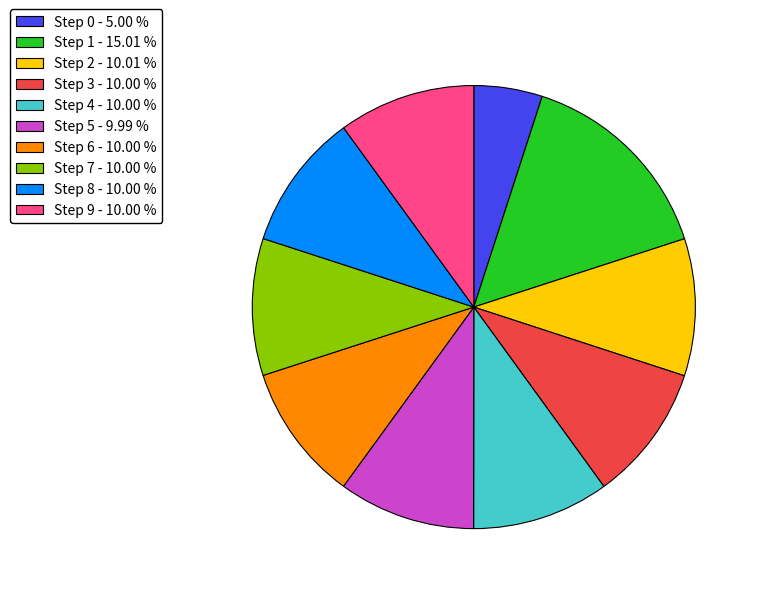

Does any single category account for the majority?

No